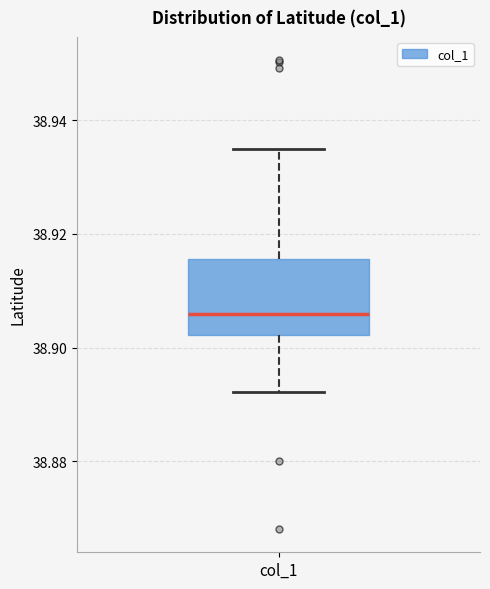

Read this box plot against the y-axis: the position of the median line, the range covered by the box, and the ends of both whiskers. The values are not printed on the chart, so give them approximately, as read against the axis.

median 38.906, box 38.902 to 38.916, whiskers 38.892 to 38.934